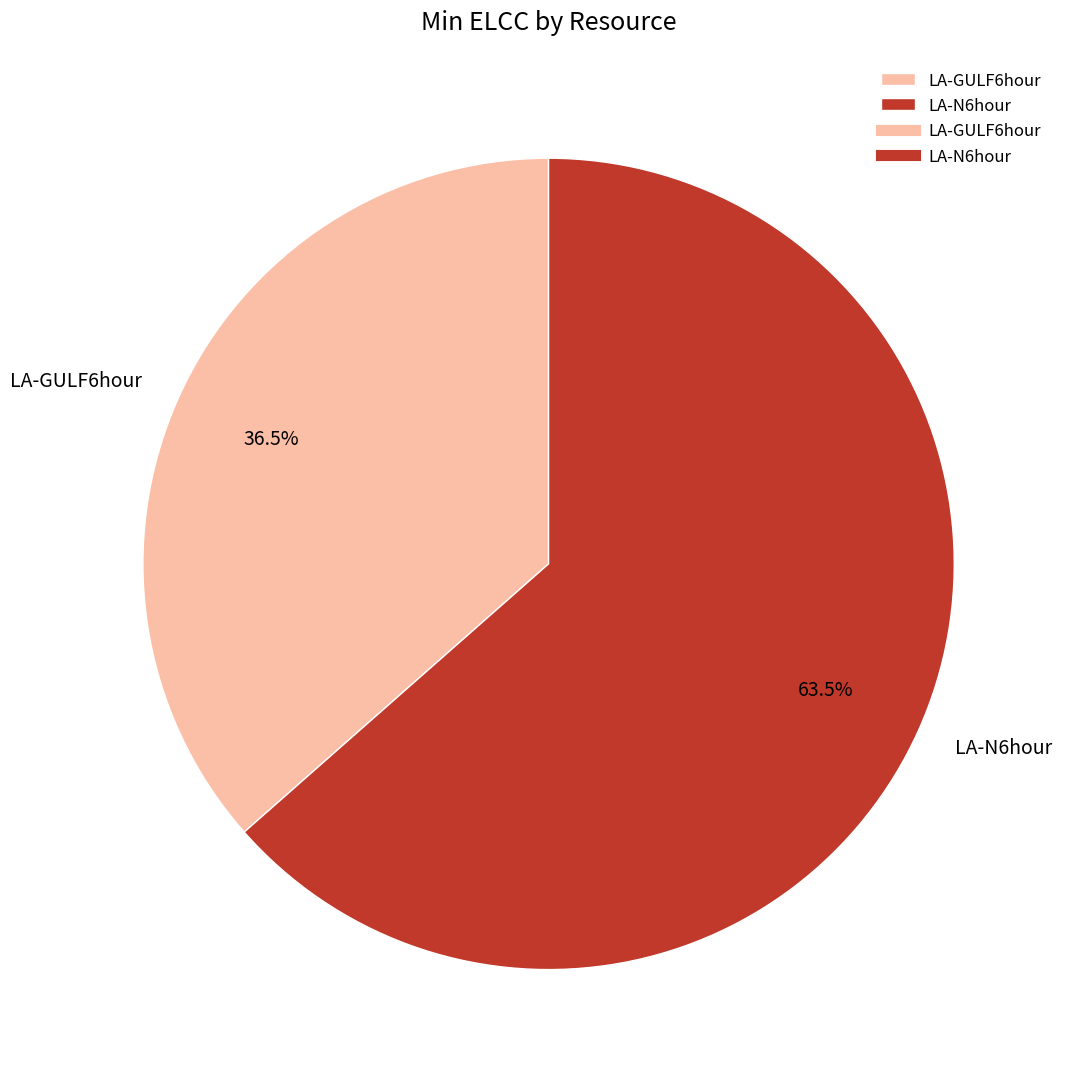

Rank the categories by value from highest to lowest.

LA-N6hour, LA-GULF6hour